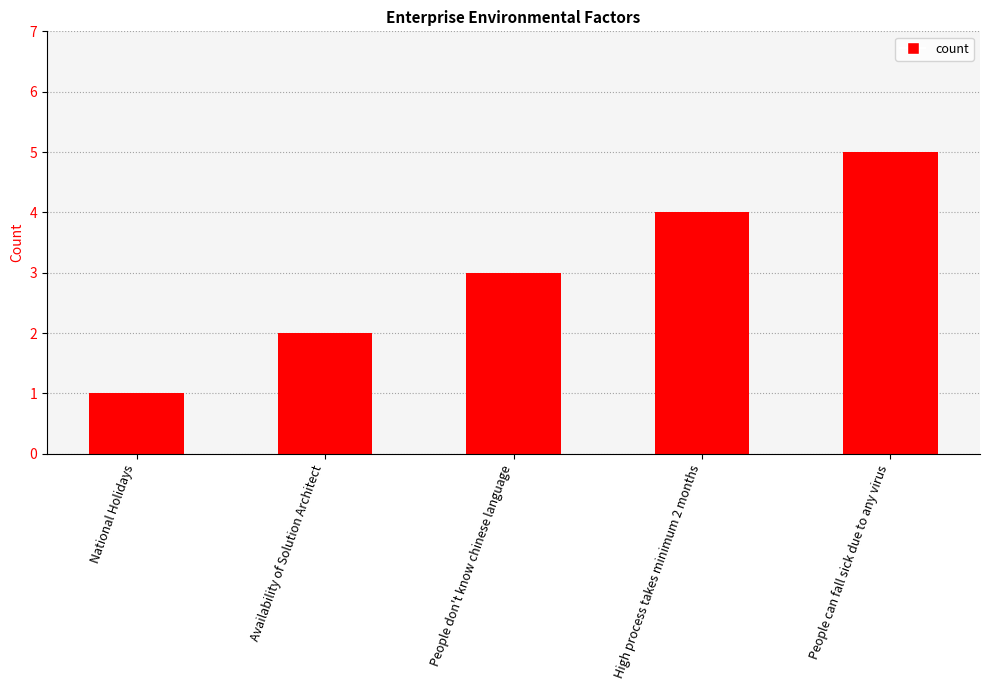

What is the difference between the second highest and second lowest values?

2